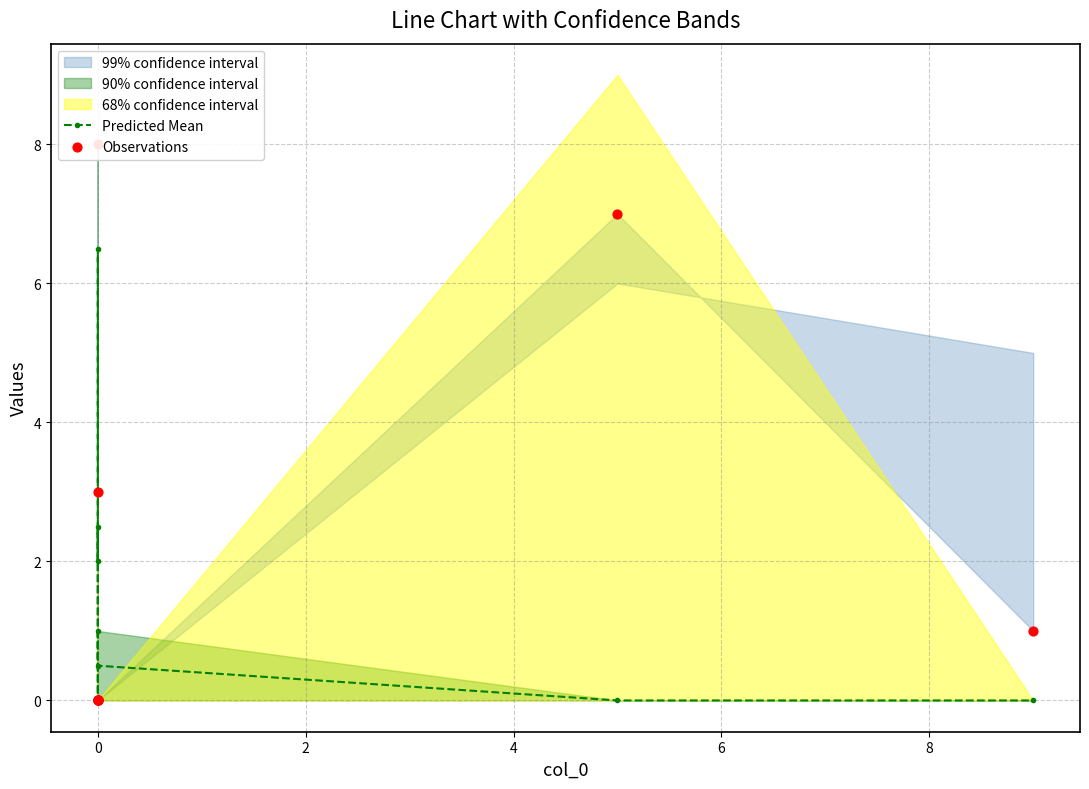

Which series contains the lowest Y value?

Predicted Mean